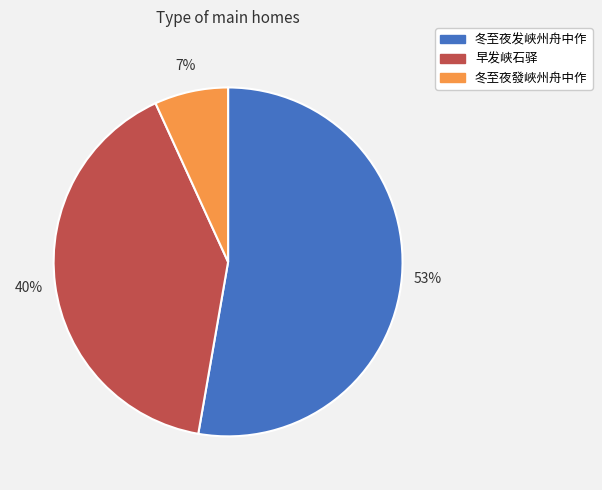

Is the sum of 冬至夜发峡州舟中作 and 冬至夜發峽州舟中作 greater than half?

Yes